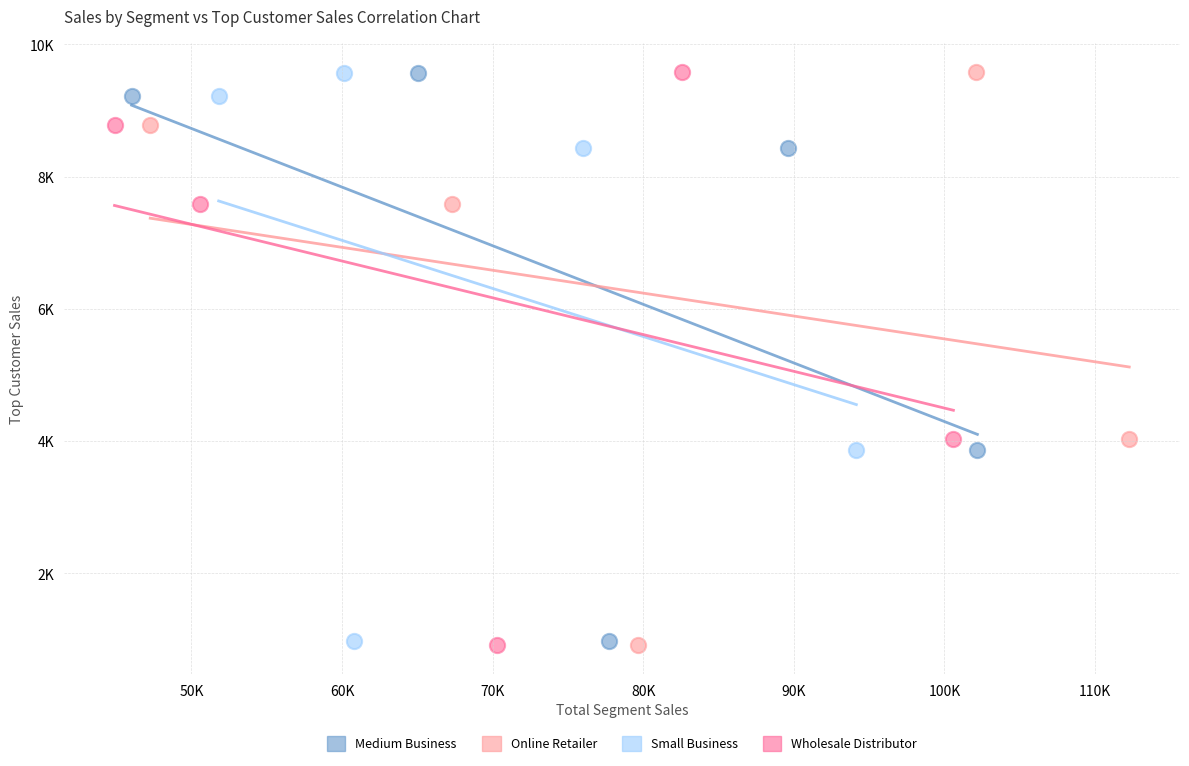

What are all the series names shown in the legend?

Medium Business, Online Retailer, Small Business, Wholesale Distributor